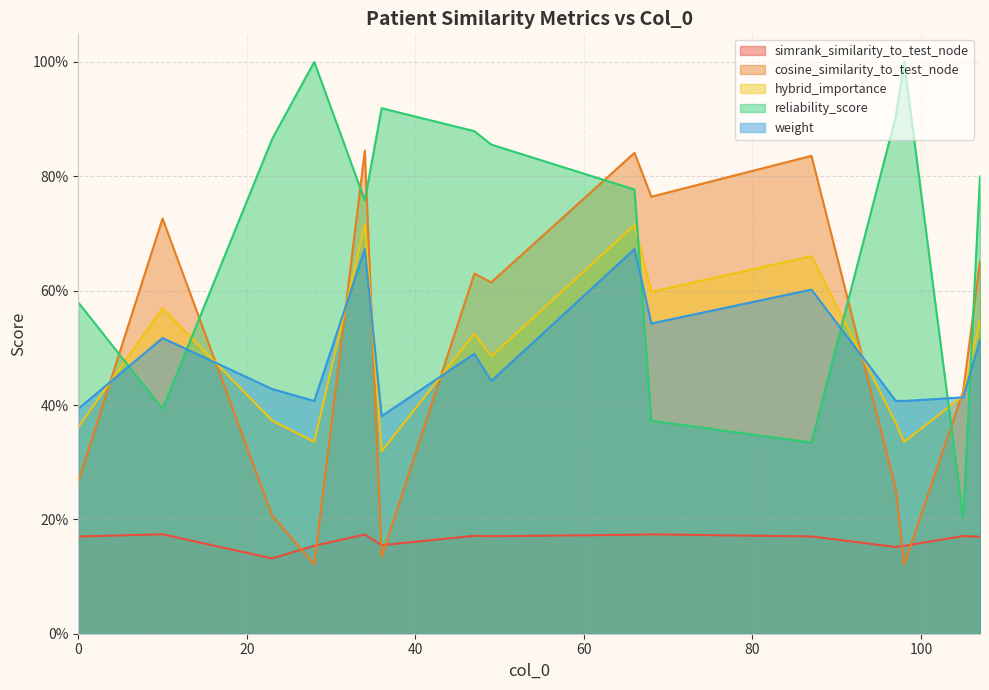

Rank the series at 105 from lowest to highest value.

simrank_similarity_to_test_node, reliability_score, weight, hybrid_importance, cosine_similarity_to_test_node